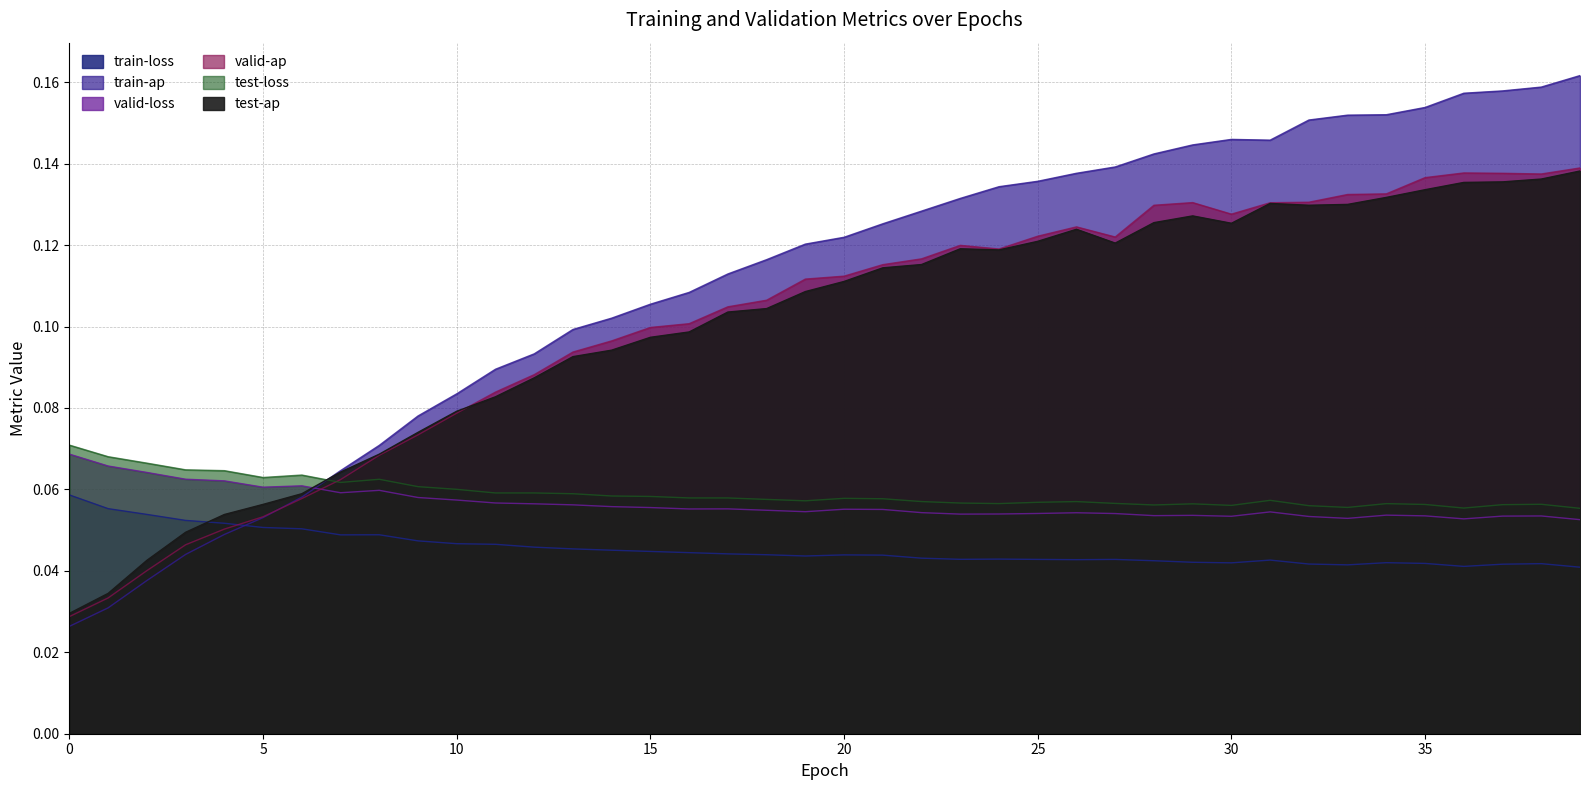

Which series has the widest spread of values?

train-ap